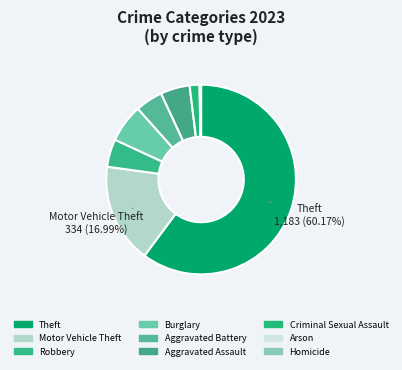

The Homicide slice represents 0% of the pie. True or false?

True